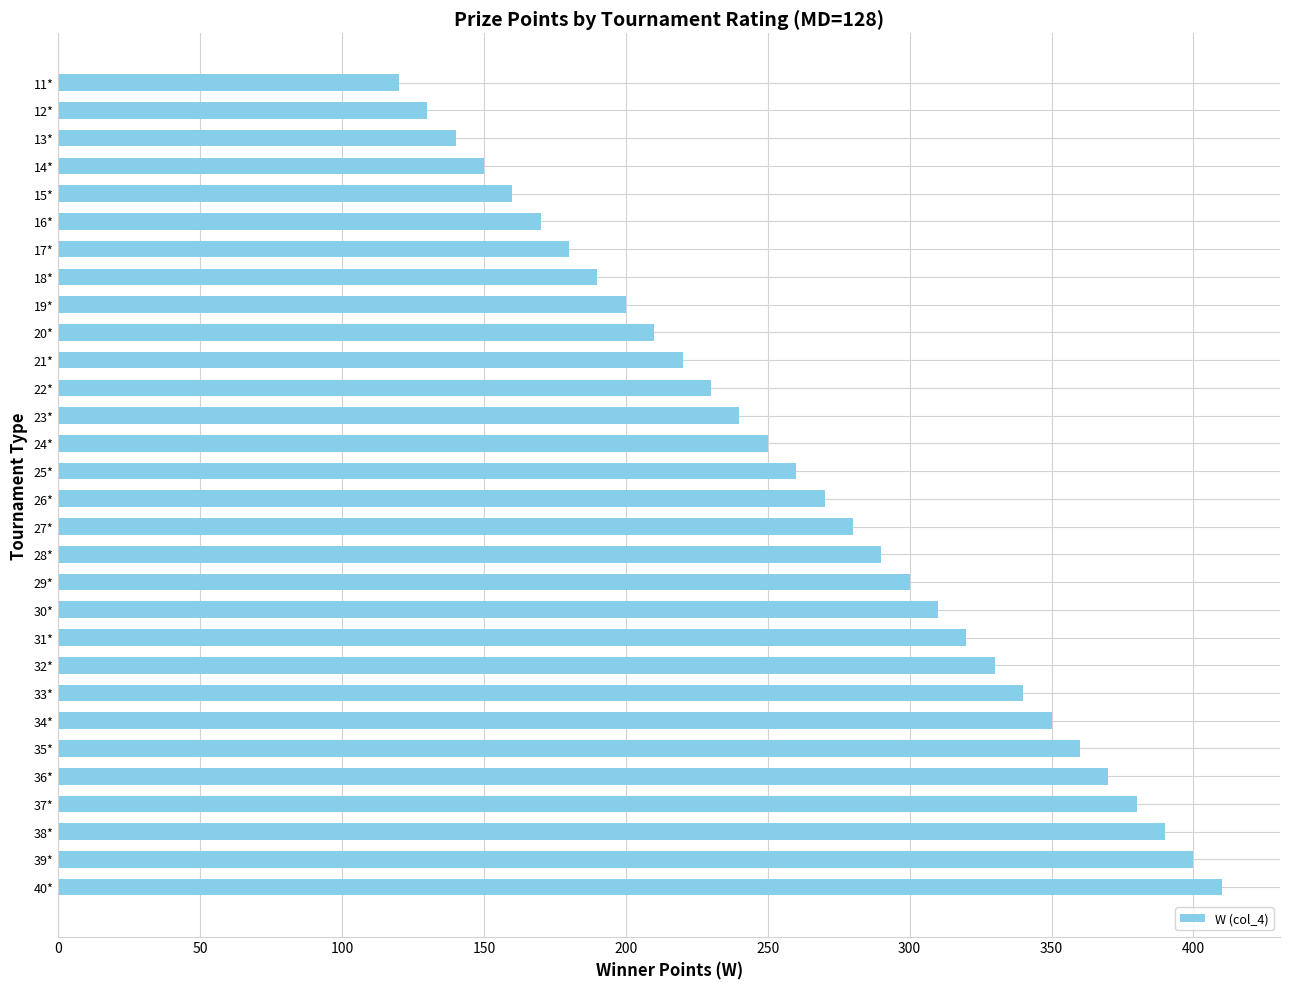

What is the approximate value at 20*, to the nearest 5?

210